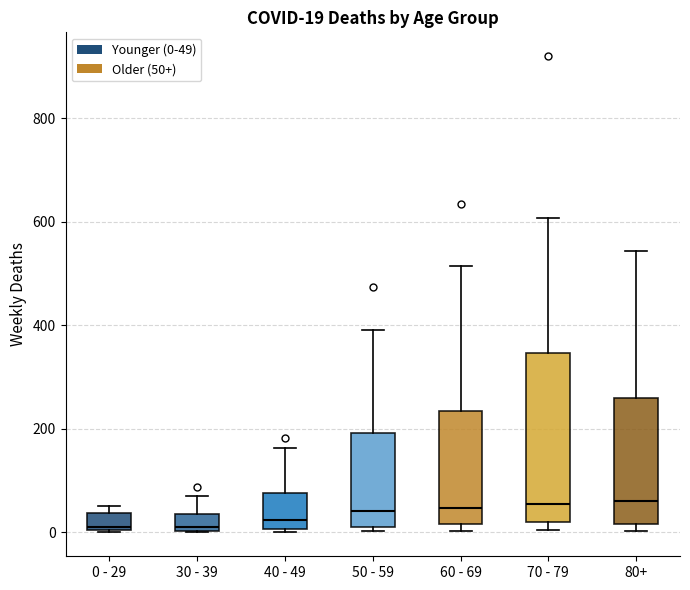

Comparing the boxes themselves (not the whiskers), which one is the tallest?

70 - 79